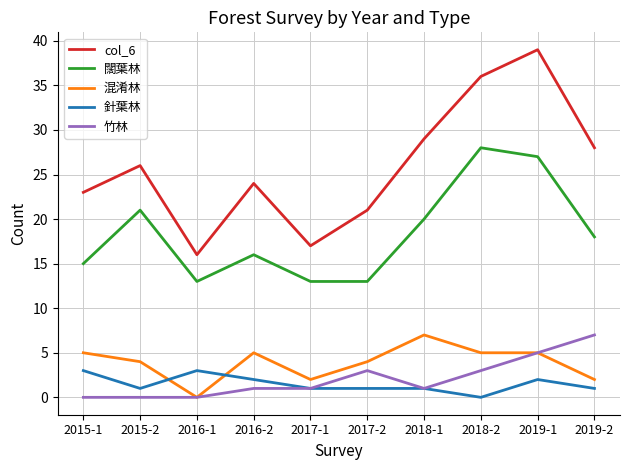

Is this an area chart (filled region under the line)?

No